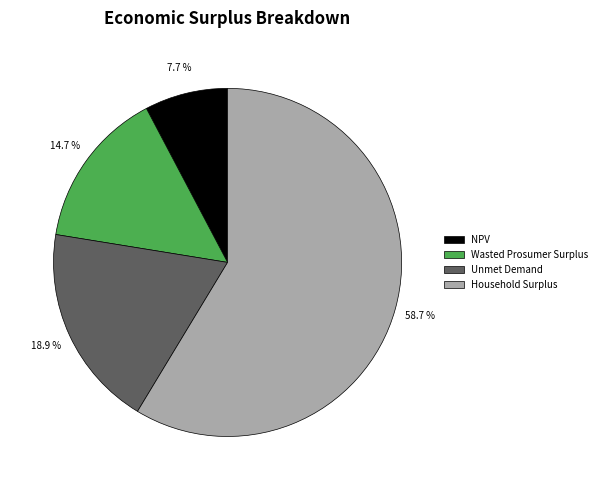

What portion of the pie excludes Wasted Prosumer Surplus?

85.3%